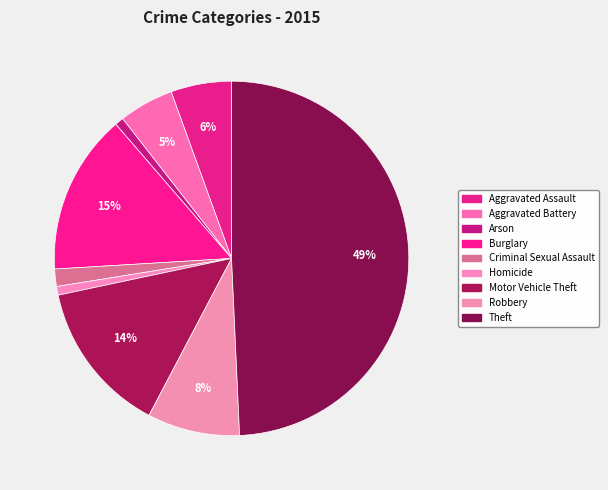

What percentage is NOT represented by Motor Vehicle Theft?

86.0%